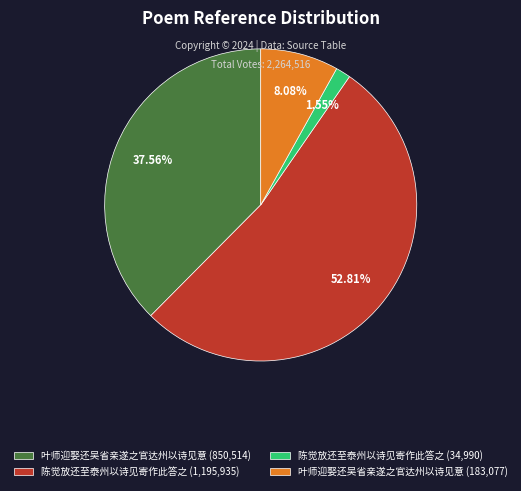

Count the number of slices in the pie.

4